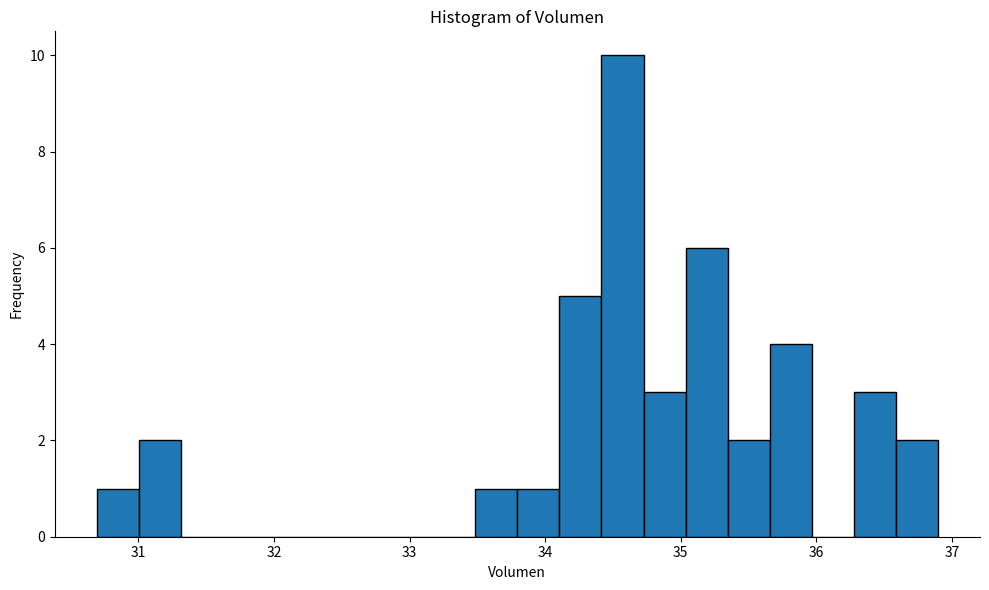

Read against the x-axis, roughly where is the centre of the tallest bar?

34.6